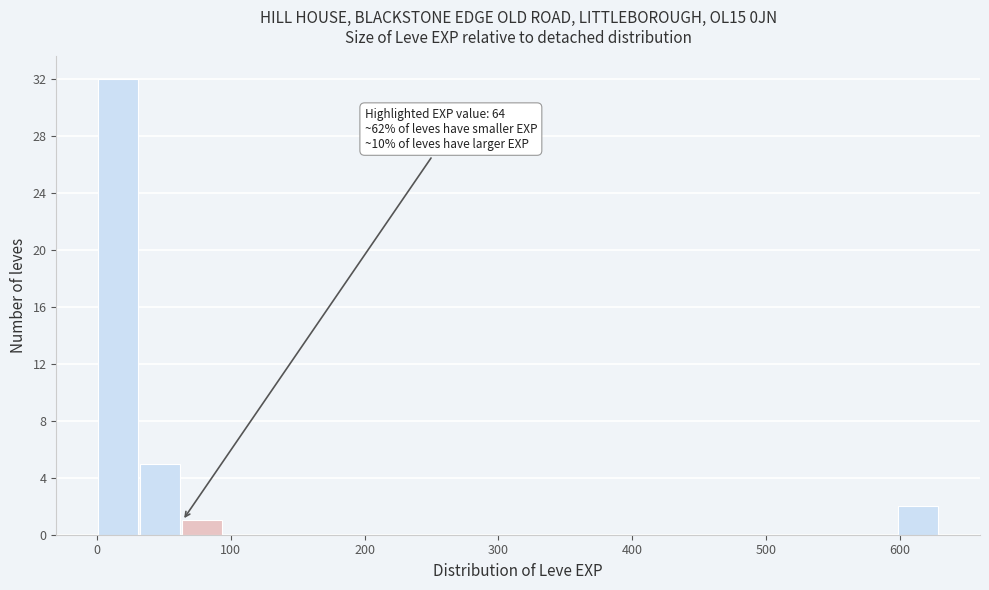

Around what value on the x-axis is the tallest bar? Give the approximate position of its centre, as read against the axis.

20